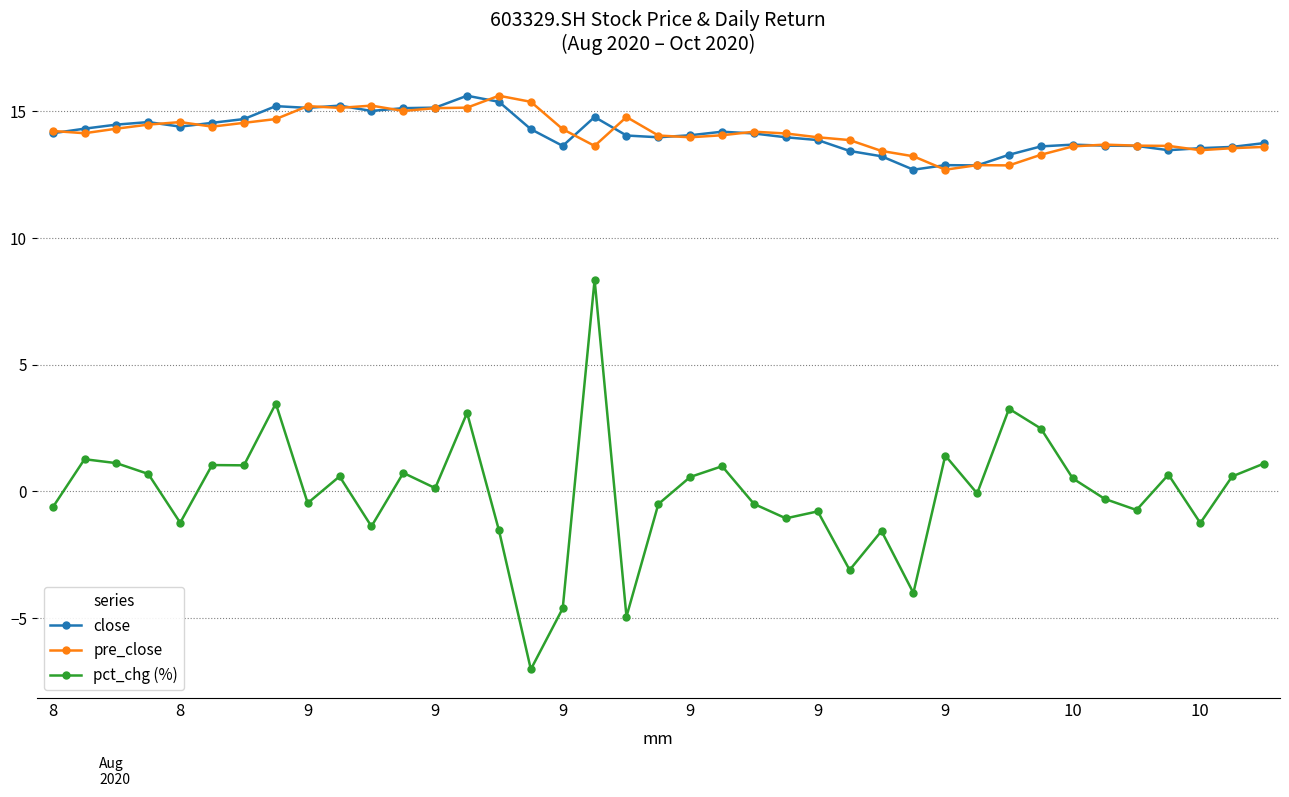

Does the chart have visible grid lines?

Yes